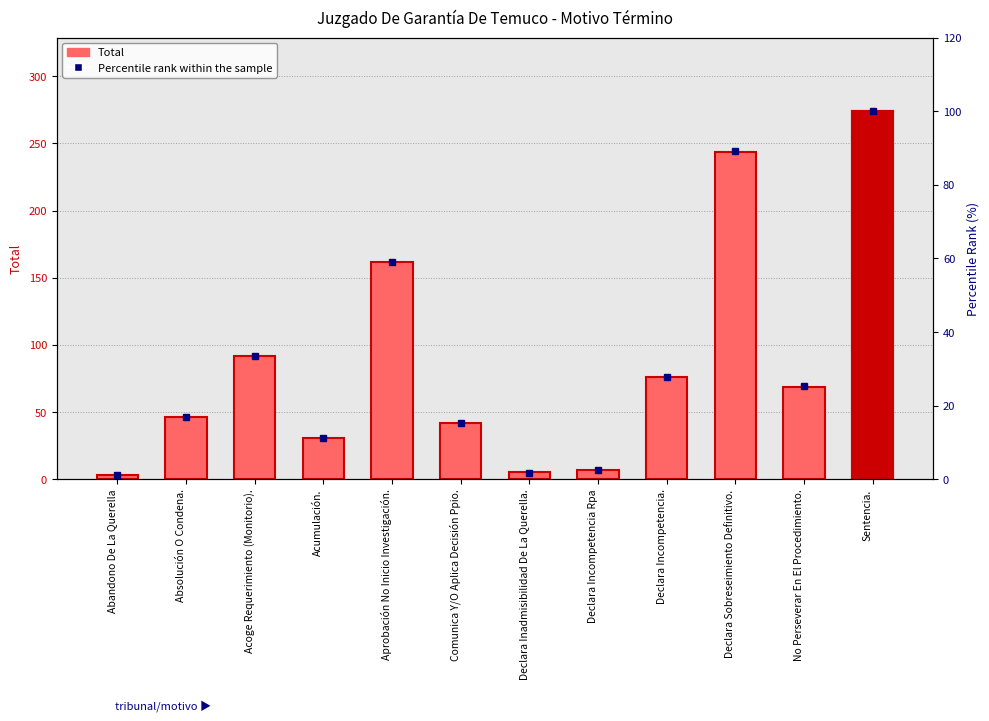

Reading right to left, what are all the values shown in this chart?

Total: 274.0	69.0	244.0	76.0	7.0	5.0	42.0	162.0	31.0	92.0	46.0	3.0
Percentile rank within the sample: 100.0	25.2	89.1	27.7	2.6	1.8	15.3	59.1	11.3	33.6	16.8	1.1